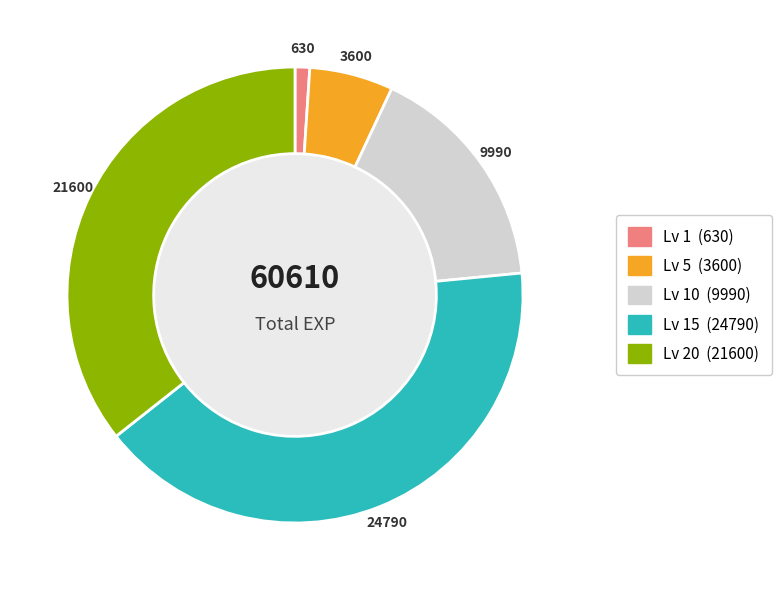

Does any single category account for the majority?

No